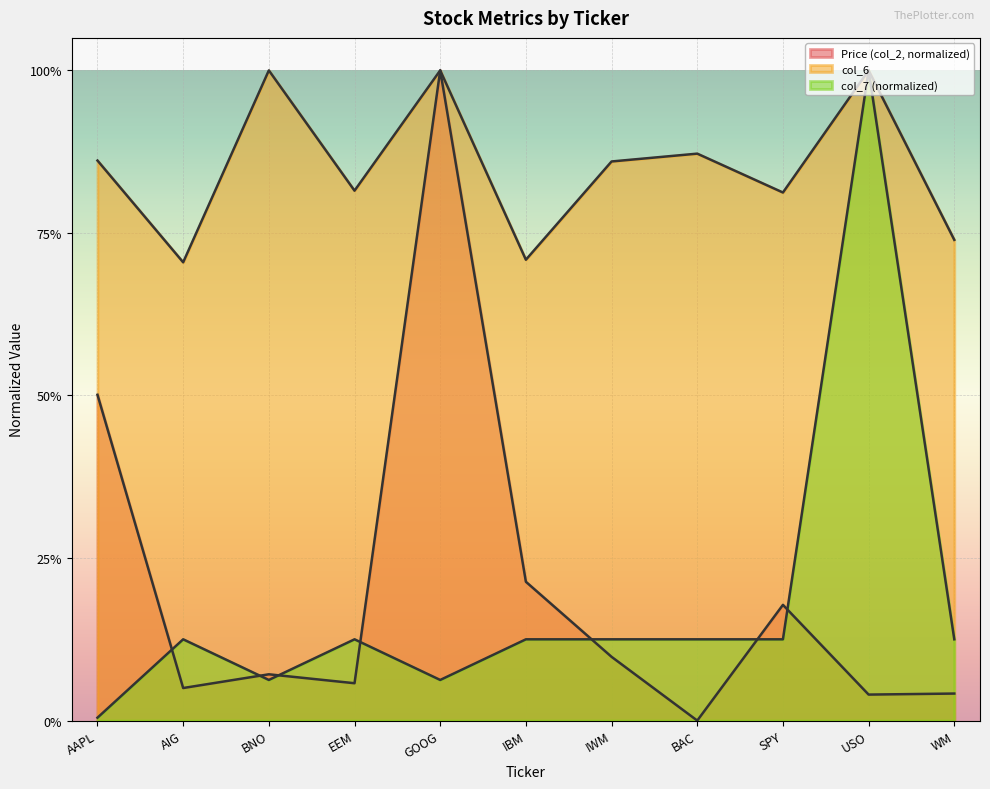

The value of col_6 at GOOG is 1.0. True or false?

True